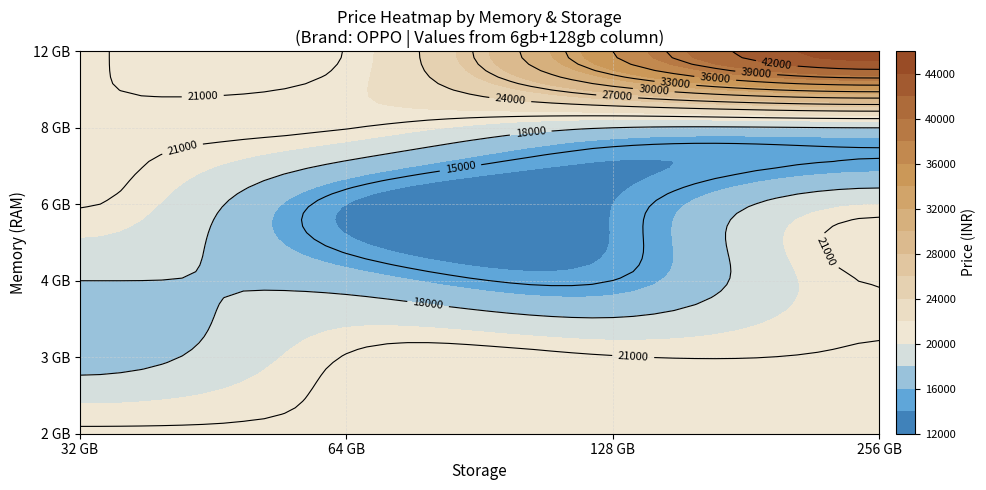

Rank the series at 256 GB from highest to lowest value.

12 GB, 6 GB, 8 GB, 2 GB, 3 GB, 4 GB